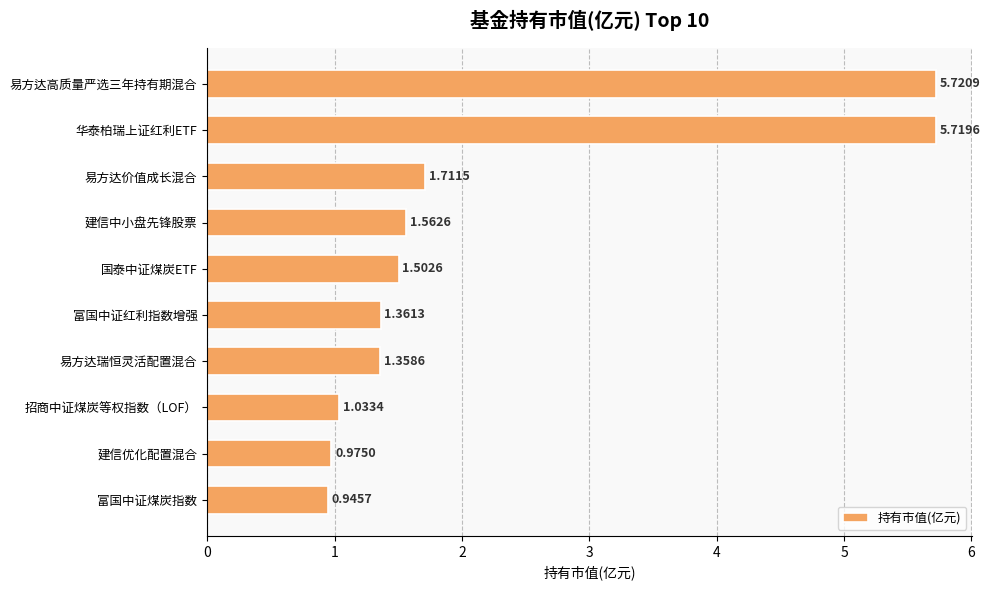

Which label corresponds to the smallest value in the chart?

富国中证煤炭指数